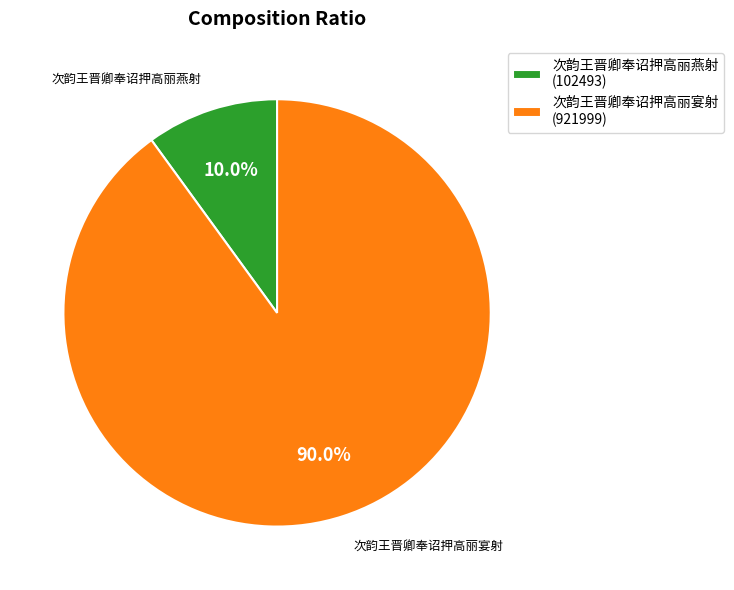

Is there a majority slice in this chart?

Yes